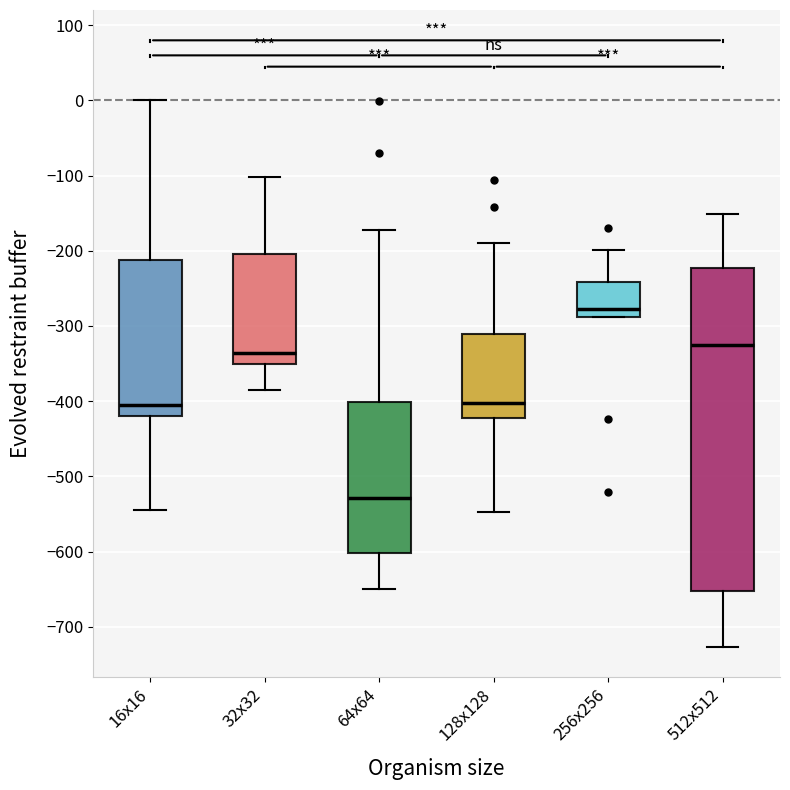

Where does the median line of the box for 64x64 sit on the y-axis? The values are not printed on the chart, so give them approximately, as read against the axis.

-530